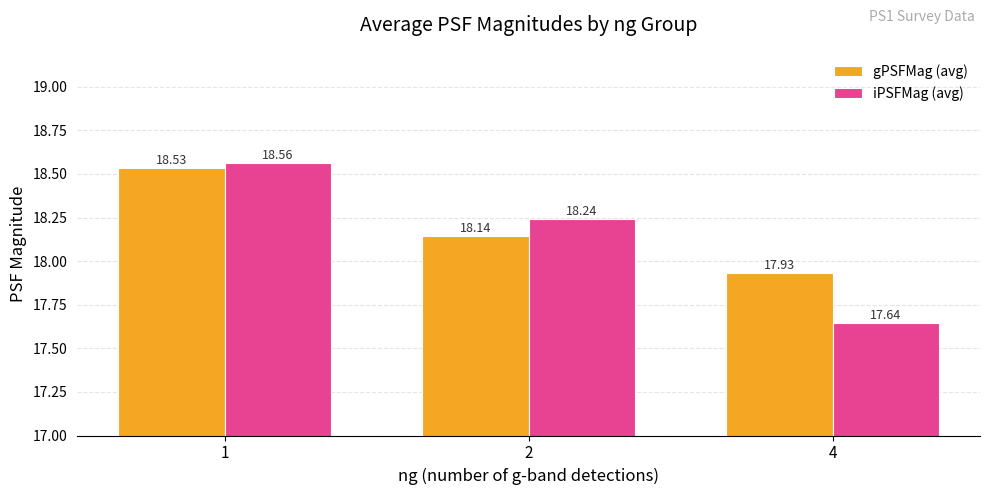

What is the maximum value for gPSFMag (avg)?

18.5